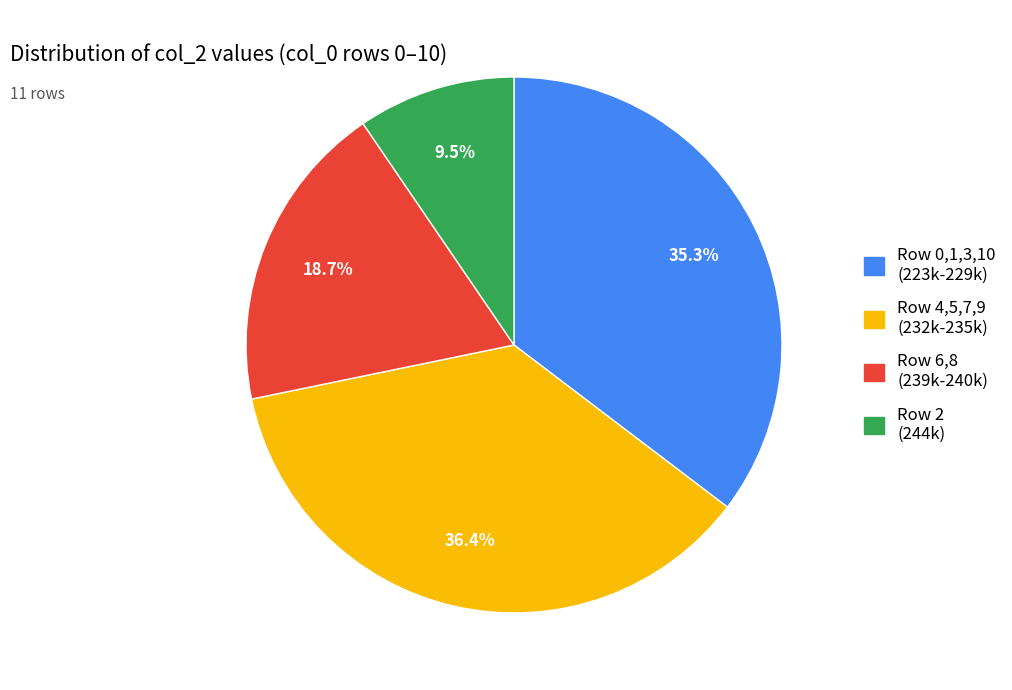

Approximately how many times larger is the value at Row 0,1,3,10 (223k-229k) compared to Row 4,5,7,9 (232k-235k)?

1.0